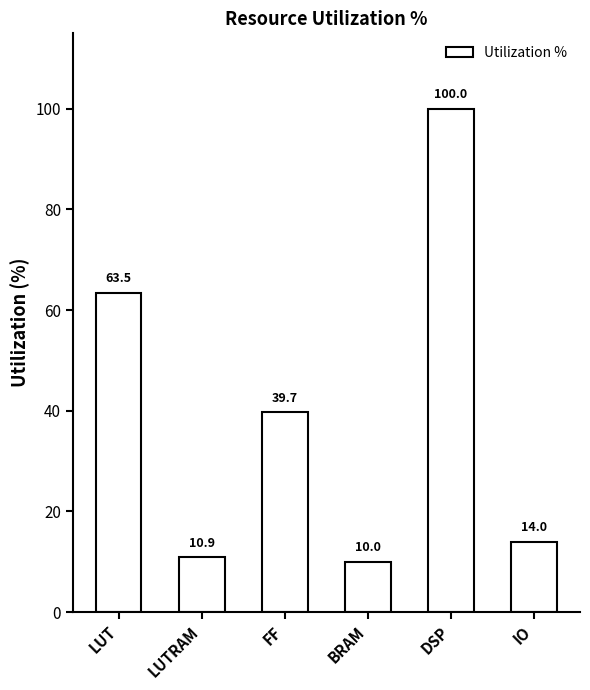

What is the ratio of the value at DSP to the value at FF?

2.5